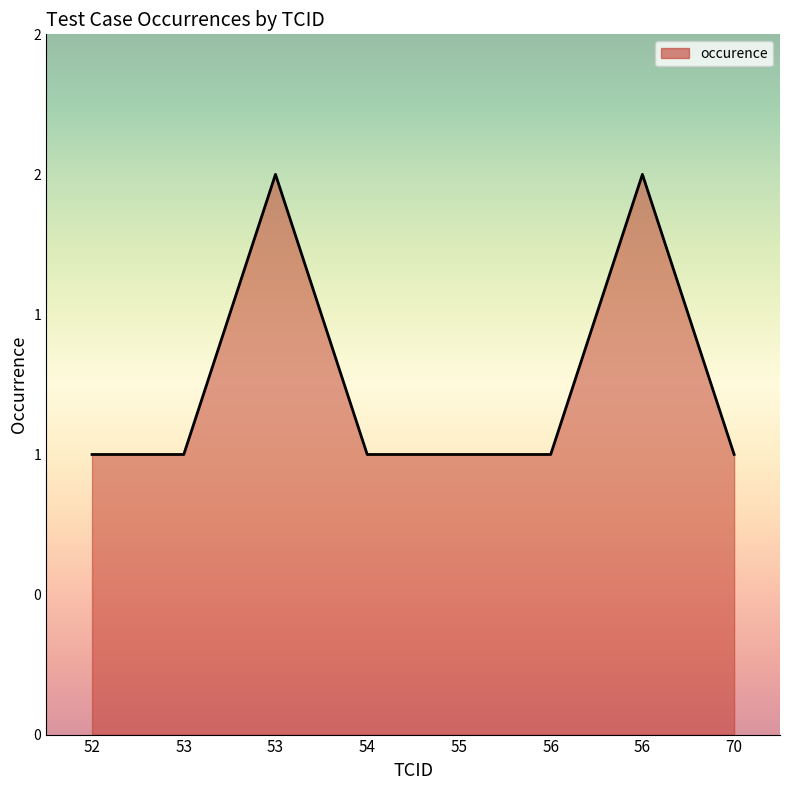

Rank the categories by value from lowest to highest.

52, 53, 54, 55, 56, 70, 53, 56